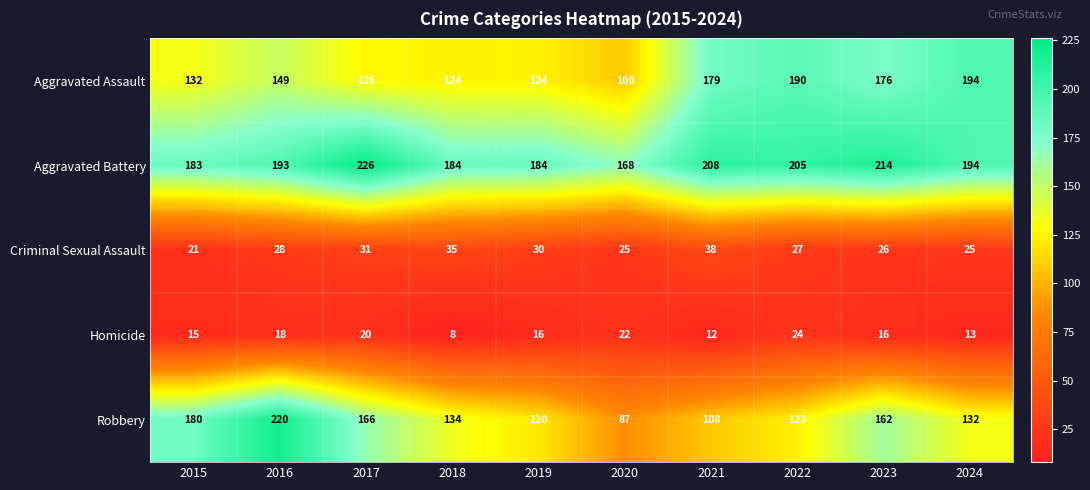

What is the average value of the Criminal Sexual Assault series?

29